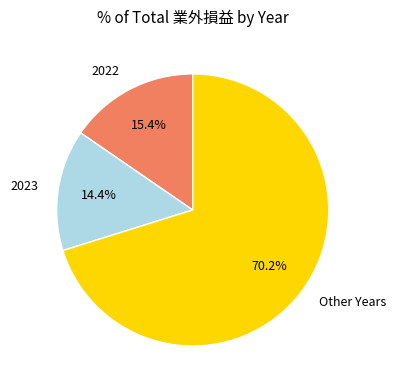

Rank the categories by value from lowest to highest.

2023, 2022, Other Years